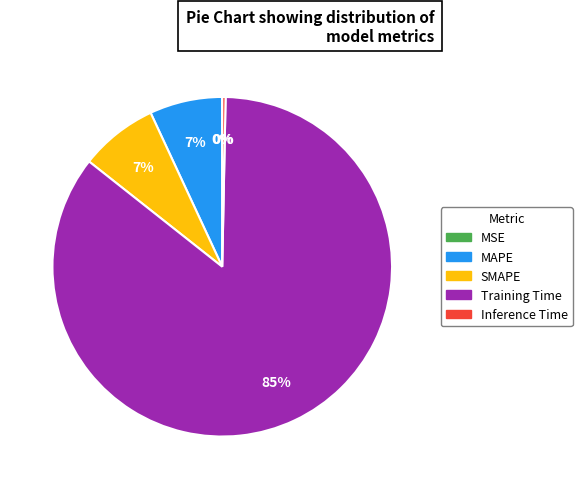

Does any single category account for the majority?

Yes